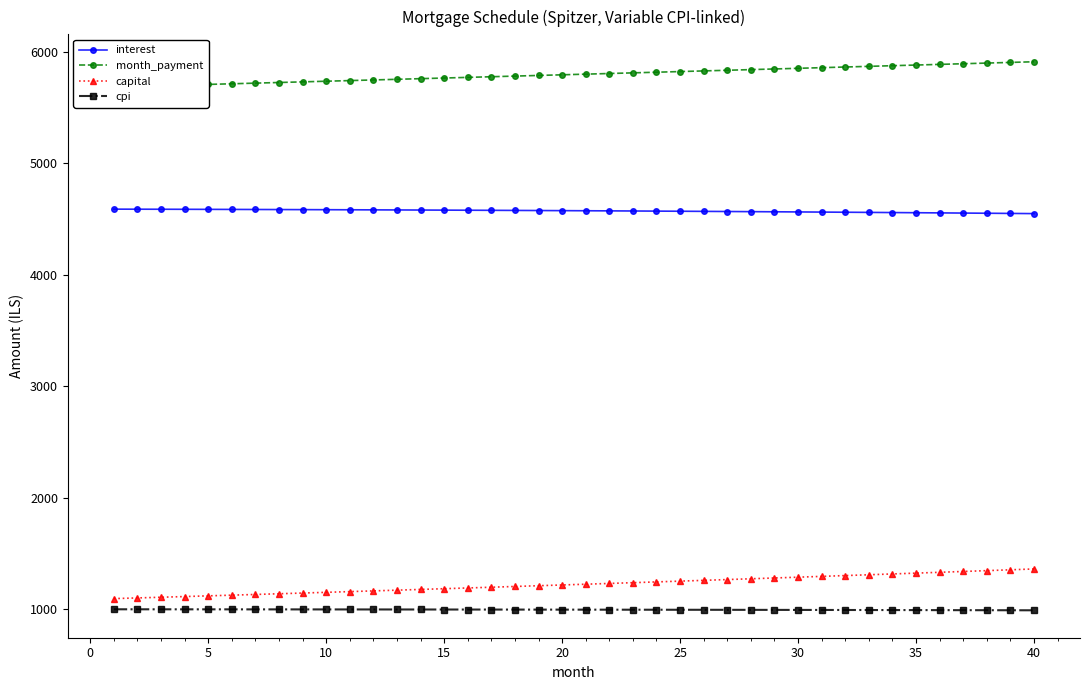

Reading right to left, extract all data points from this chart.

interest: 4547.9	4549.5	4551.2	4552.8	4554.3	4555.8	4557.3	4558.8	4560.2	4561.6	4562.9	4564.2	4565.5	4566.7	4567.9	4569.1	4570.3	4571.4	4572.5	4573.5	4574.5	4575.5	4576.4	4577.4	4578.3	4579.1	4579.9	4580.7	4581.5	4582.2	4582.9	4583.6	4584.2	4584.9	4585.4	4586.0	4586.5	4587.0	4587.5	4587.9
month_payment: 5909.5	5903.6	5897.7	5891.8	5885.9	5880.0	5874.2	5868.3	5862.4	5856.6	5850.7	5844.9	5839.0	5833.2	5827.4	5821.6	5815.7	5809.9	5804.1	5798.3	5792.5	5786.7	5781.0	5775.2	5769.4	5763.7	5757.9	5752.1	5746.4	5740.7	5734.9	5729.2	5723.5	5717.8	5712.0	5706.3	5700.6	5694.9	5689.3	5683.6
capital: 1361.6	1354.0	1346.5	1339.0	1331.6	1324.2	1316.8	1309.5	1302.2	1295.0	1287.8	1280.7	1273.5	1266.5	1259.4	1252.4	1245.5	1238.5	1231.7	1224.8	1218.0	1211.2	1204.5	1197.8	1191.2	1184.5	1178.0	1171.4	1164.9	1158.4	1152.0	1145.6	1139.2	1132.9	1126.6	1120.3	1114.1	1107.9	1101.8	1095.7
cpi: 990.9	991.3	991.6	992.0	992.3	992.7	993.0	993.3	993.6	994.0	994.3	994.5	994.8	995.1	995.4	995.6	995.9	996.2	996.4	996.6	996.9	997.1	997.3	997.5	997.7	997.9	998.1	998.3	998.4	998.6	998.8	998.9	999.1	999.2	999.3	999.5	999.6	999.7	999.8	999.9